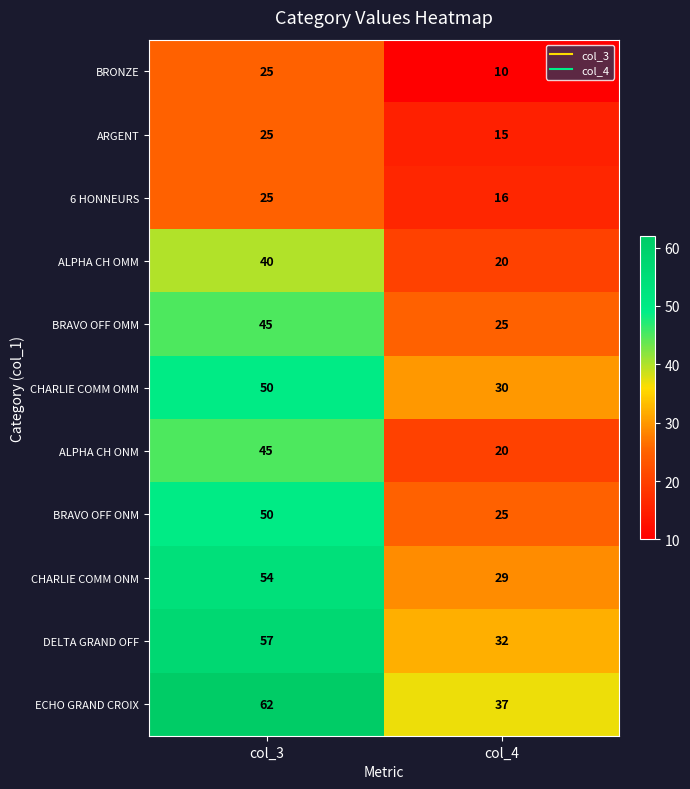

What is the approximate value of DELTA GRAND OFF at col_4?

32